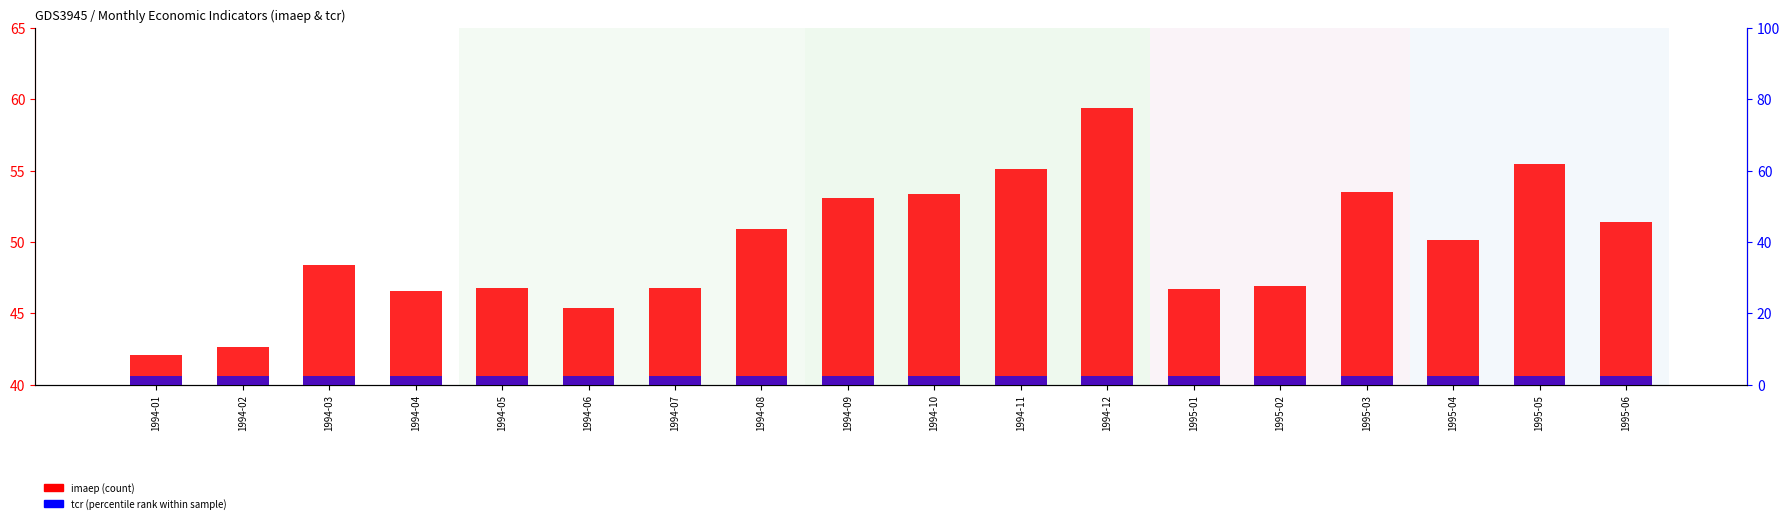

What is the approximate value of tcr (percentile rank) at 1994-12?

2.5